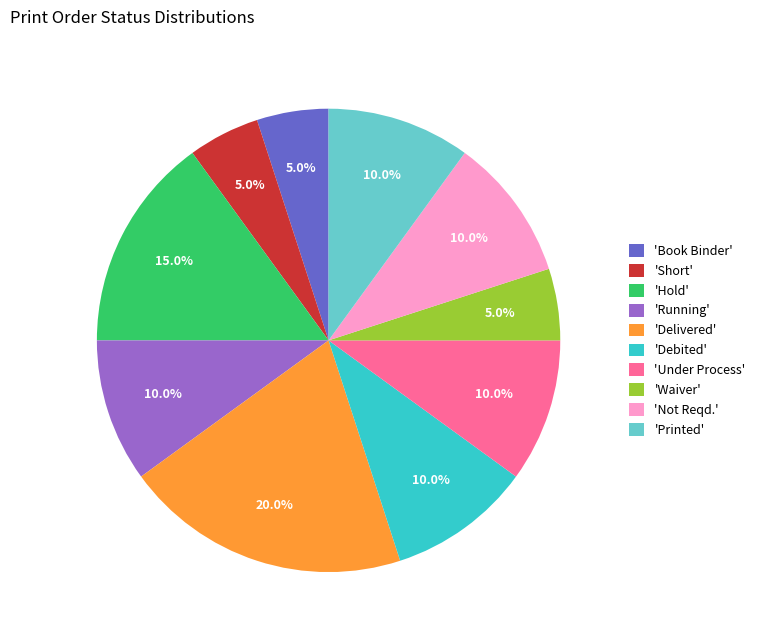

What is the ratio of the value at 'Hold' to the value at 'Under Process'?

1.5